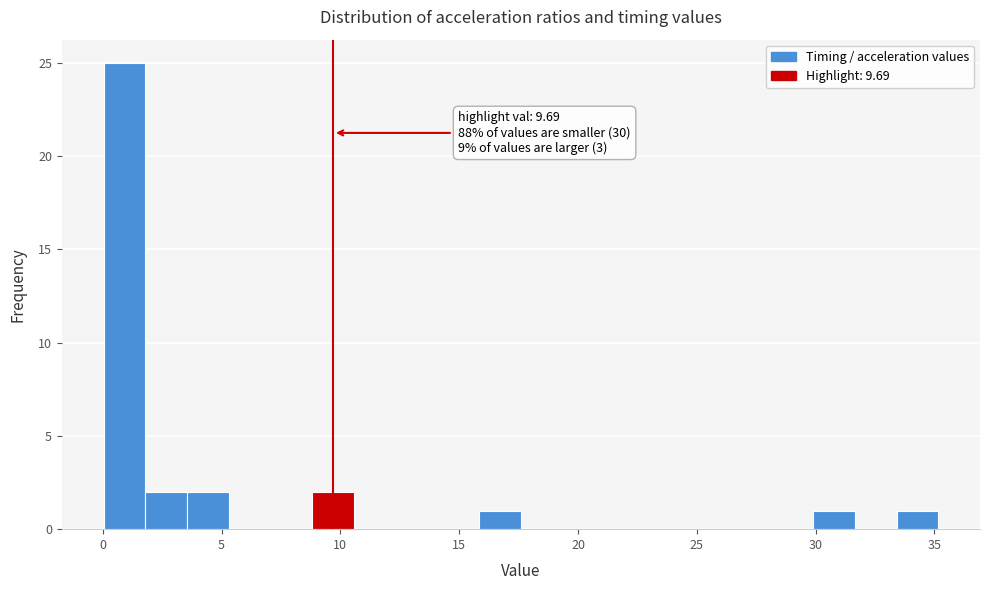

Around what value on the x-axis is the tallest bar? Give the approximate position of its centre, as read against the axis.

1.0